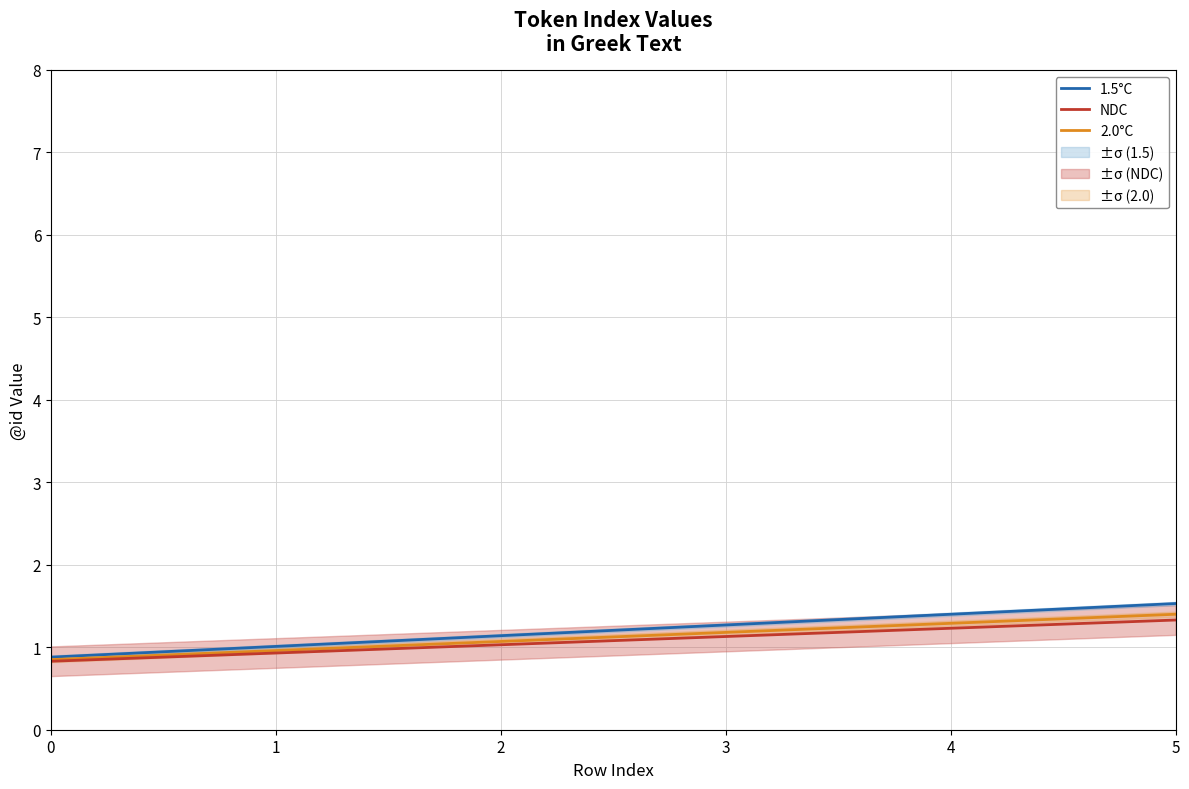

What is the value of the 1.5°C point at the 1st from the left?

0.9